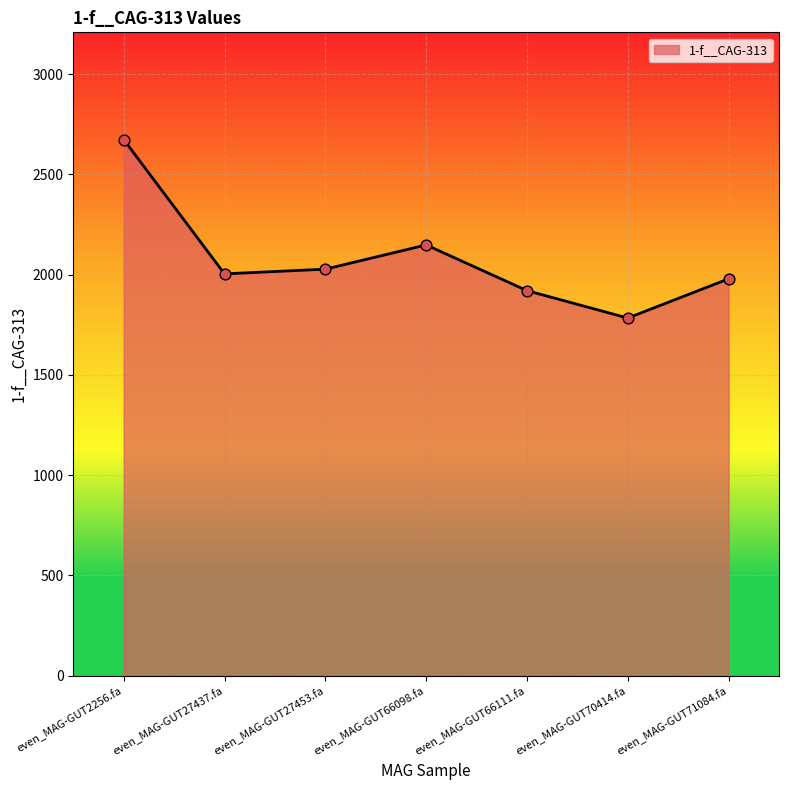

Which has a higher value, even_MAG-GUT66098.fa or even_MAG-GUT71084.fa?

even_MAG-GUT66098.fa